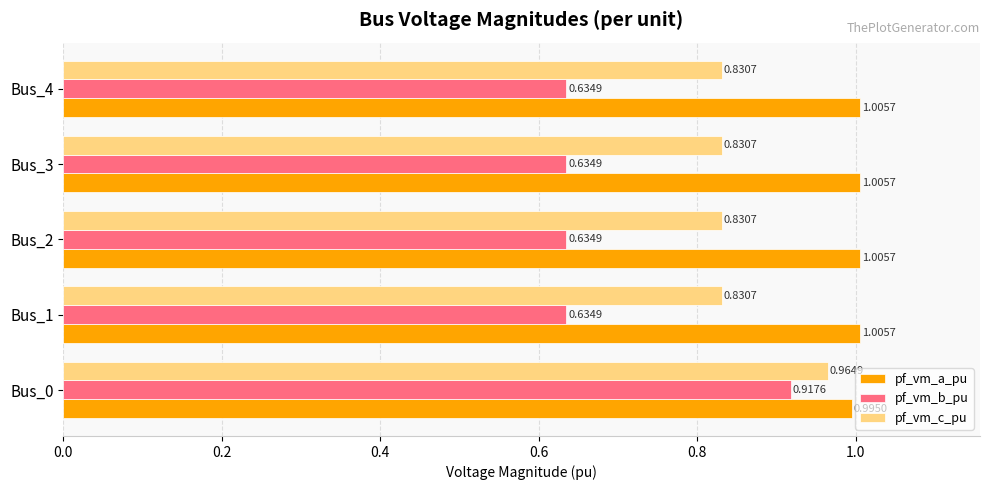

What are all the series names shown in the legend?

pf_vm_a_pu, pf_vm_b_pu, pf_vm_c_pu